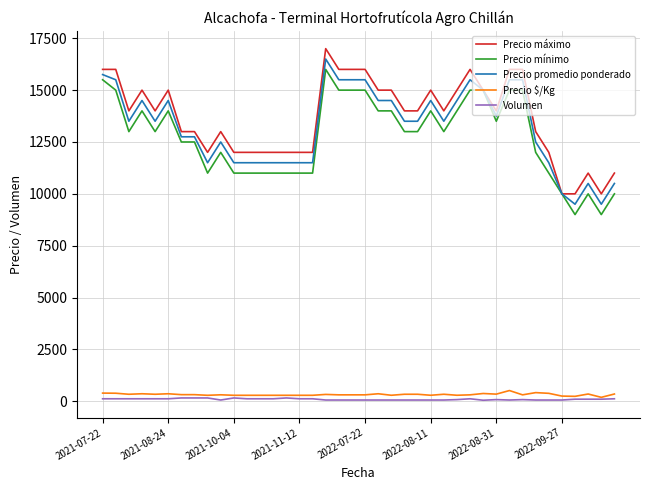

True or false: Precio promedio ponderado and Volumen intersect in this chart.

False